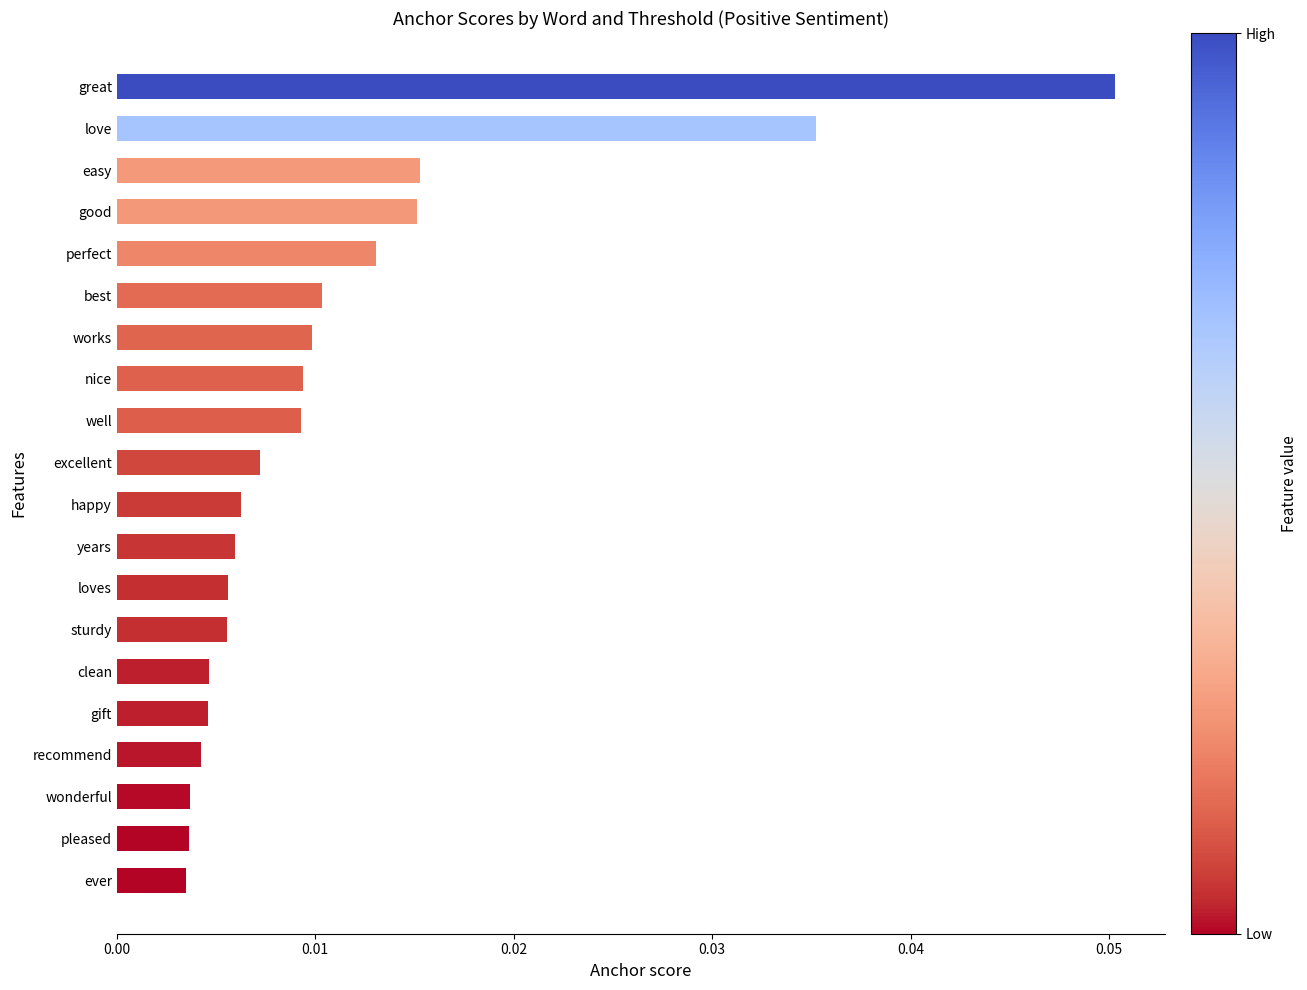

Between easy and loves, which is larger?

easy